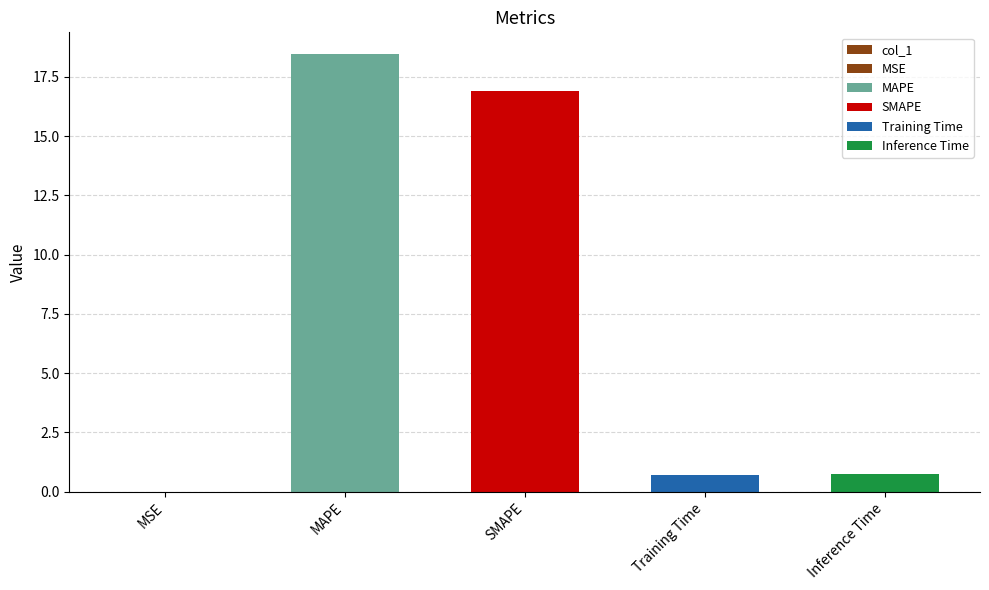

Rank the categories by value from highest to lowest.

MAPE, SMAPE, Inference Time, Training Time, MSE